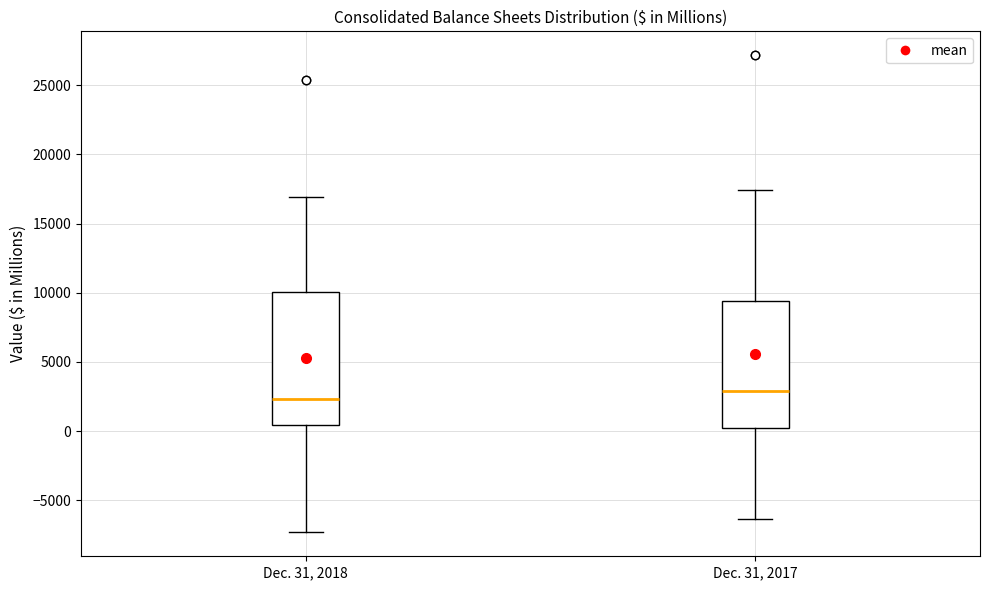

Which box has the lowest median line?

Dec. 31, 2018